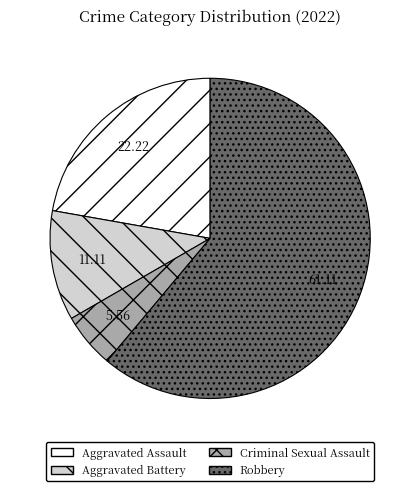

Which category has the smallest portion of the pie?

Criminal Sexual Assault